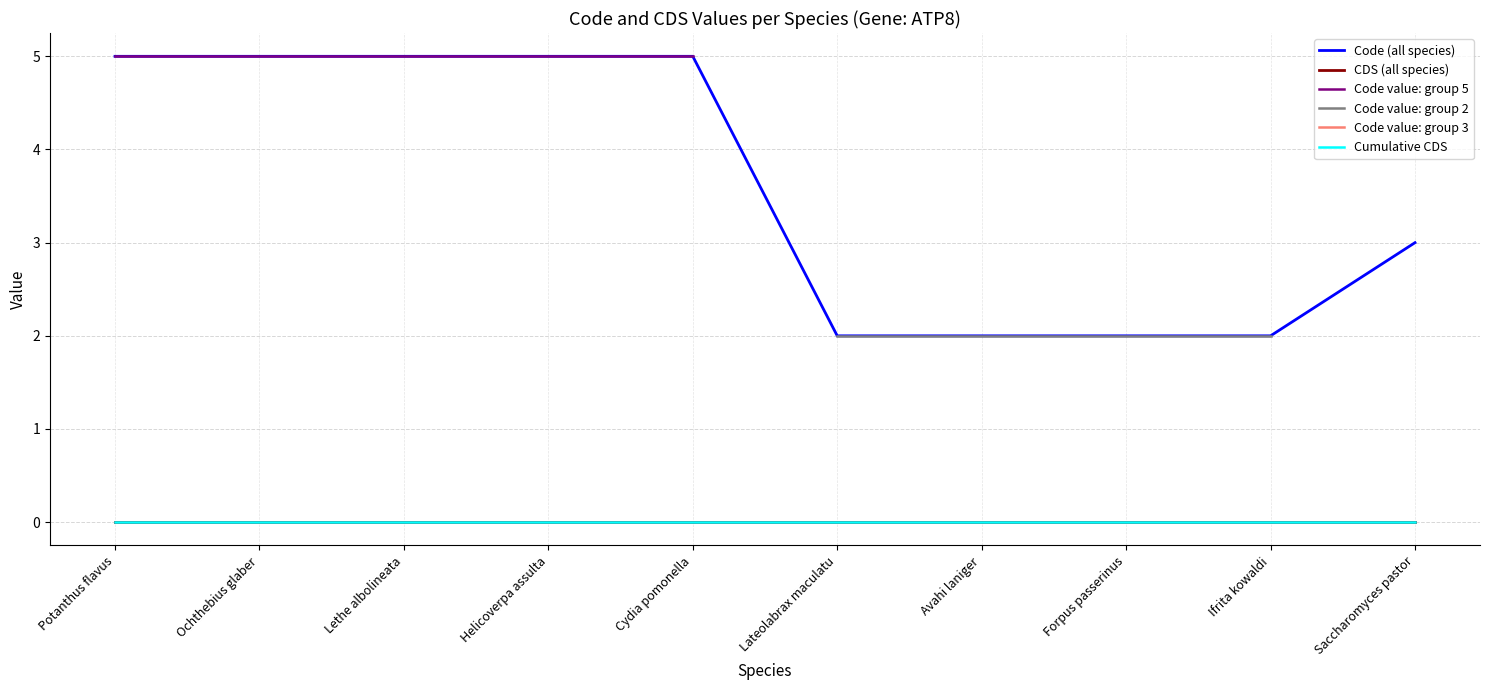

At how many categories does at least one series exceed 3?

5